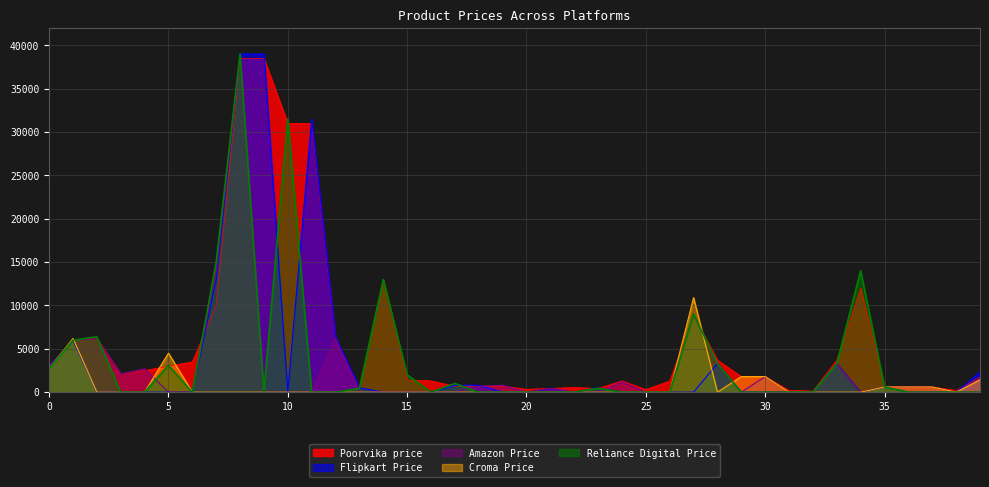

Rank the series by their maximum value, from highest to lowest.

Flipkart Price, Amazon Price, Reliance Digital Price, Poorvika price, Croma Price